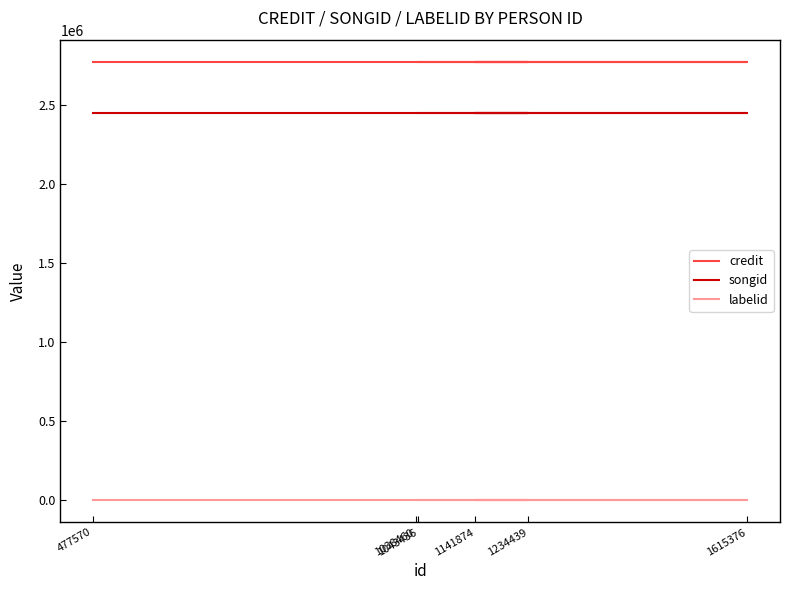

Which series has the largest total across all categories?

credit